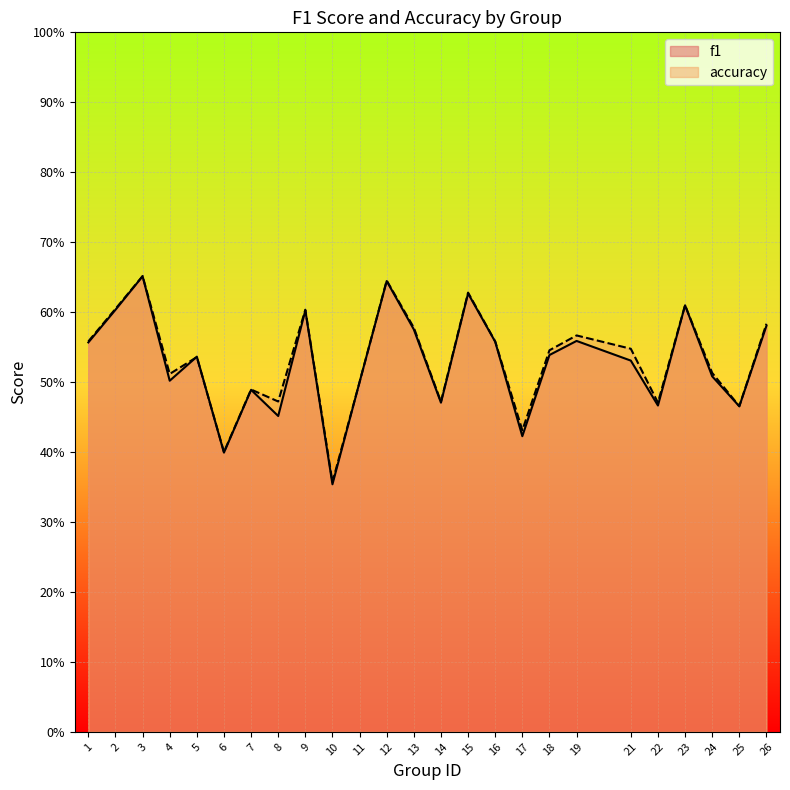

At which label does accuracy reach its minimum?

10